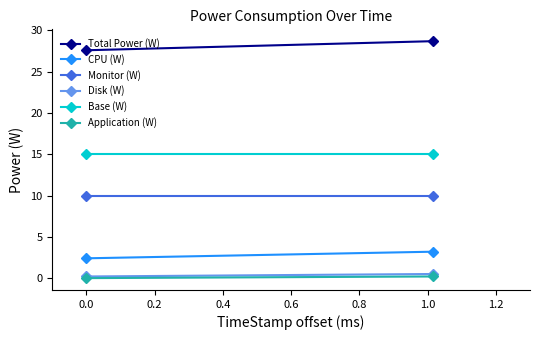

What are all the series names shown in the legend?

Total Power (W), CPU (W), Monitor (W), Disk (W), Base (W), Application (W)